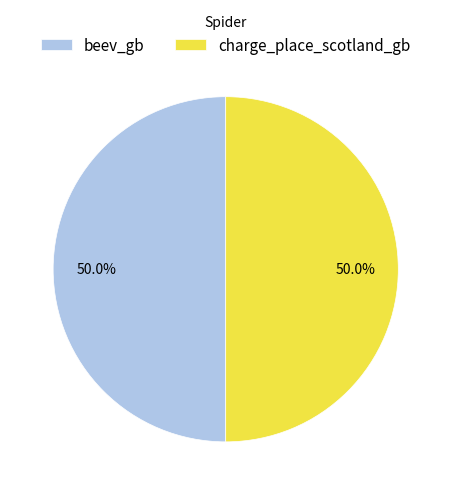

Is it true that beev_gb is 50% of the pie?

True